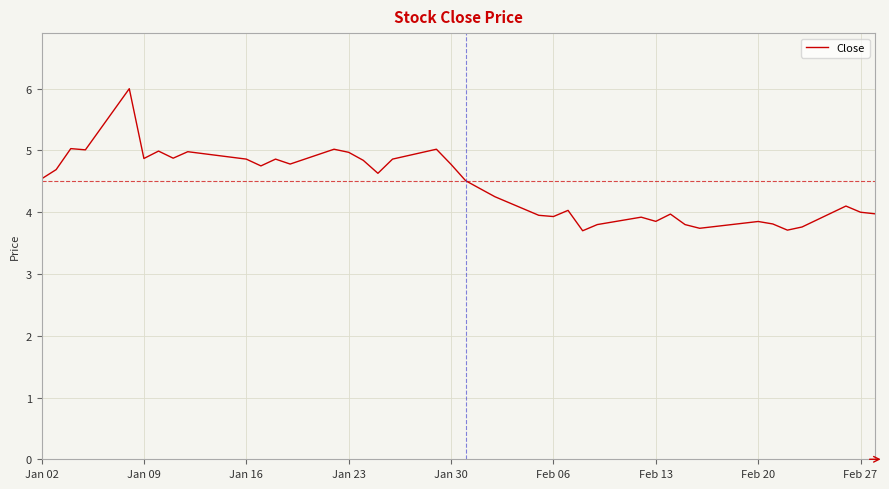

What is the difference between the second highest and second lowest values?

1.3